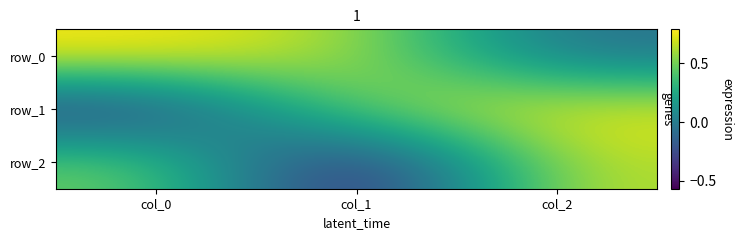

Rank the categories by row_0 value from lowest to highest.

col_2, col_1, col_0